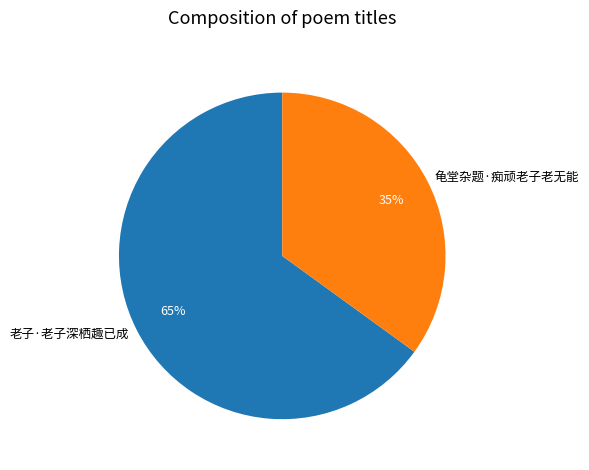

Between 老子·老子深栖趣已成 and 龟堂杂题·痴顽老子老无能, which is larger?

老子·老子深栖趣已成